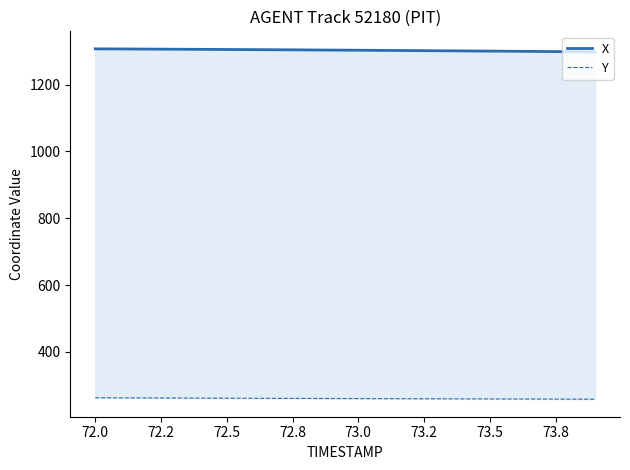

True or false: X and Y cross at least once.

False